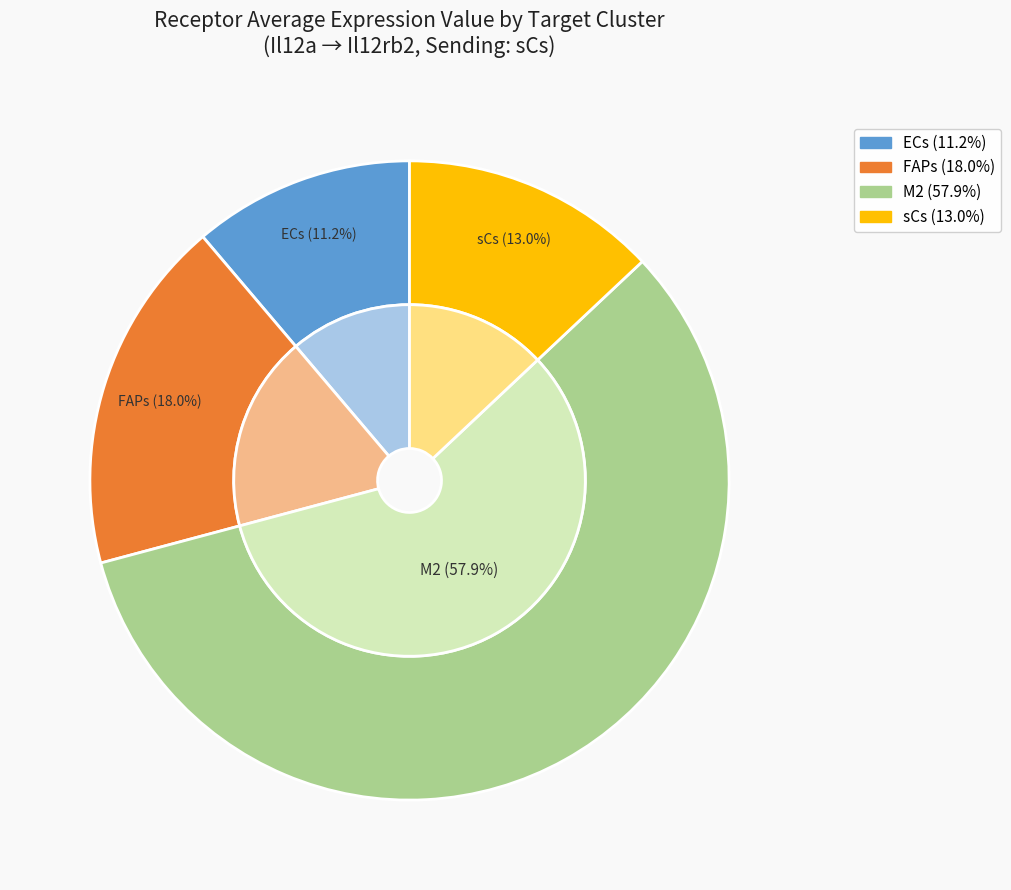

Which category has the smallest portion of the pie?

ECs